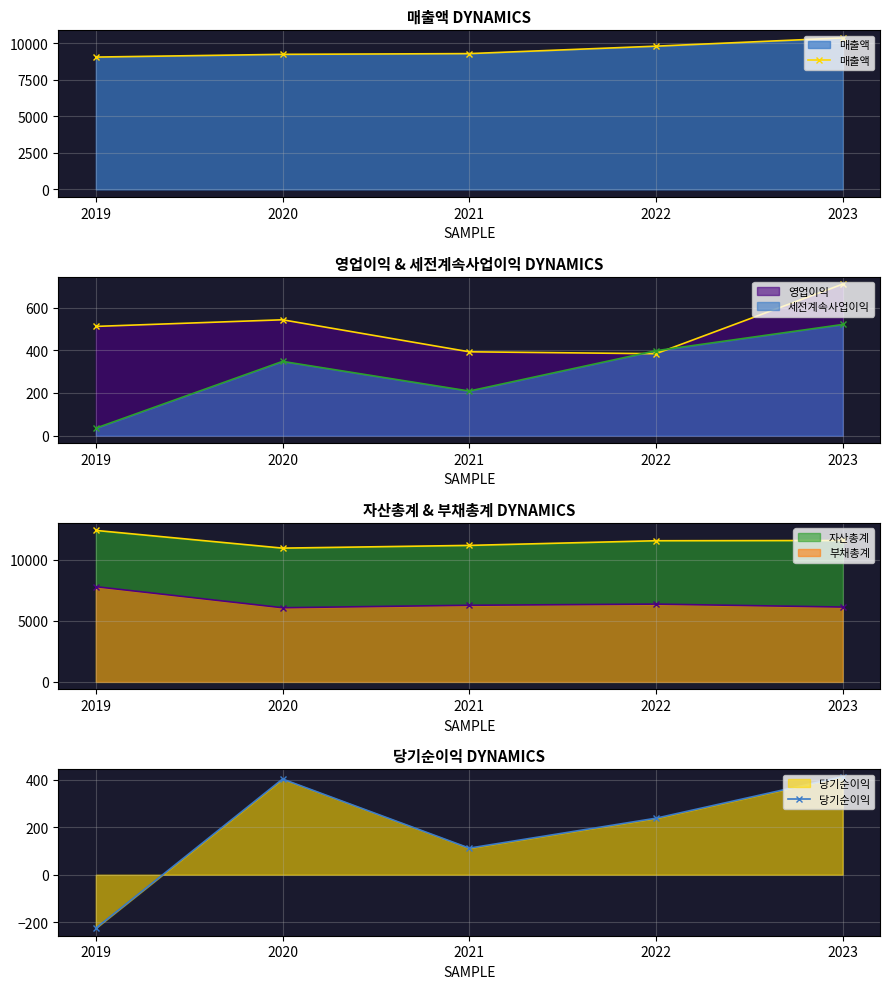

Which series changed the most between 2019 and 2023?

매출액